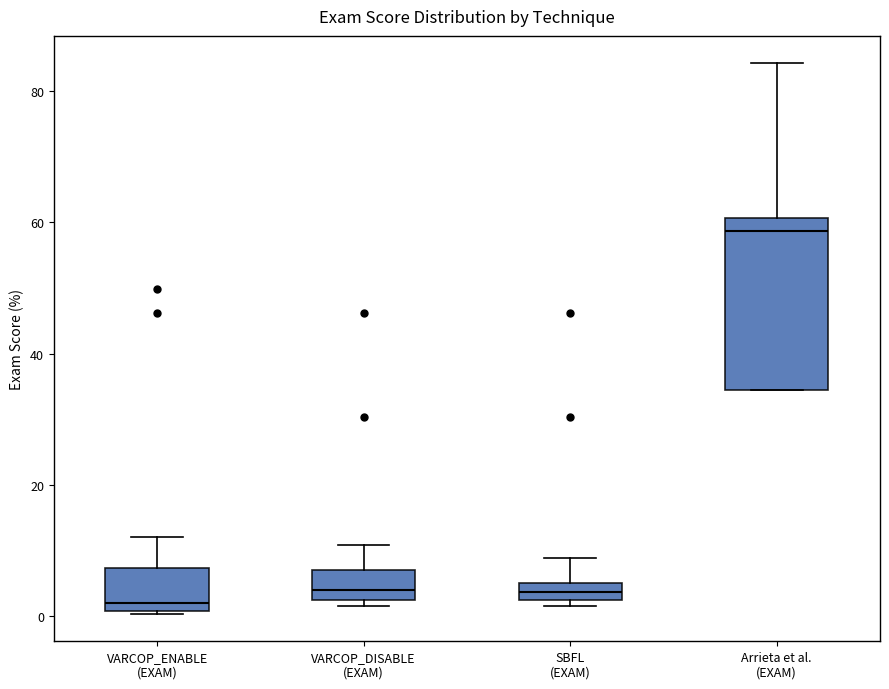

Which box is the tallest, from its lower edge to its upper edge?

Arrieta et al. (EXAM)